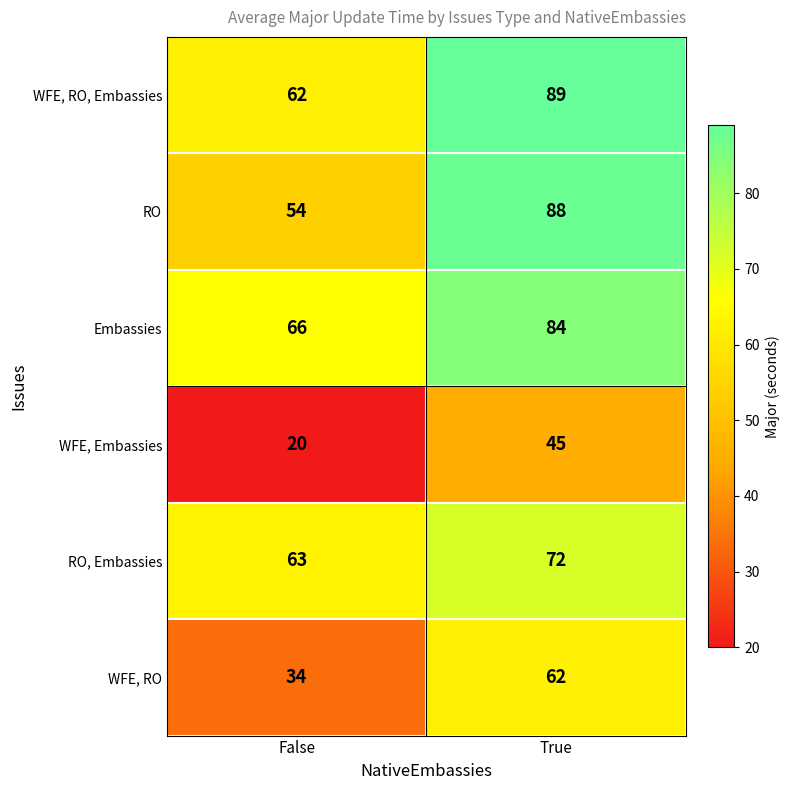

List the series in order of their peak value, lowest first.

WFE, Embassies, WFE, RO, RO, Embassies, Embassies, RO, WFE, RO, Embassies